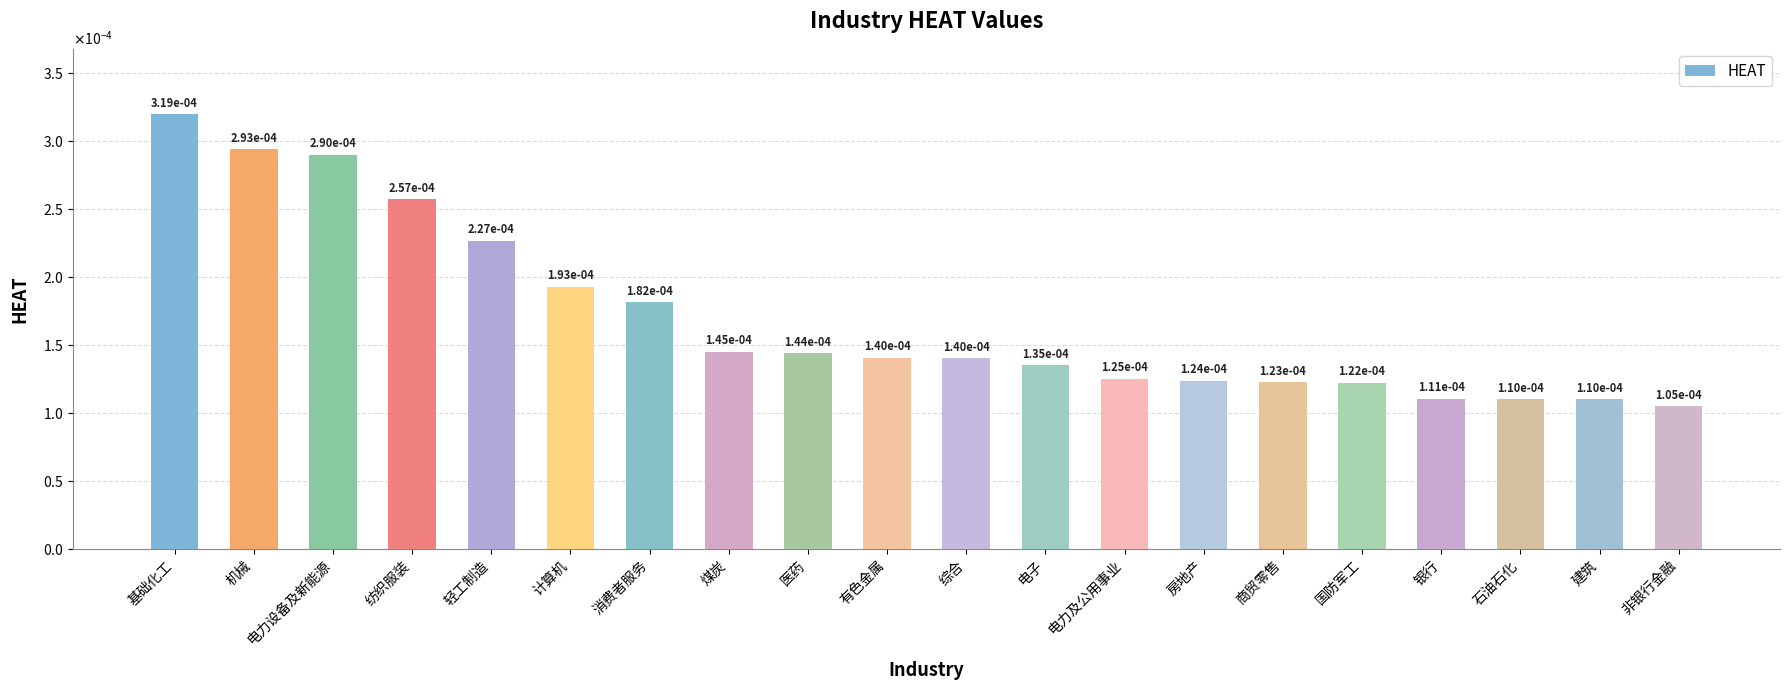

Which has a higher value, 煤炭 or 基础化工?

基础化工